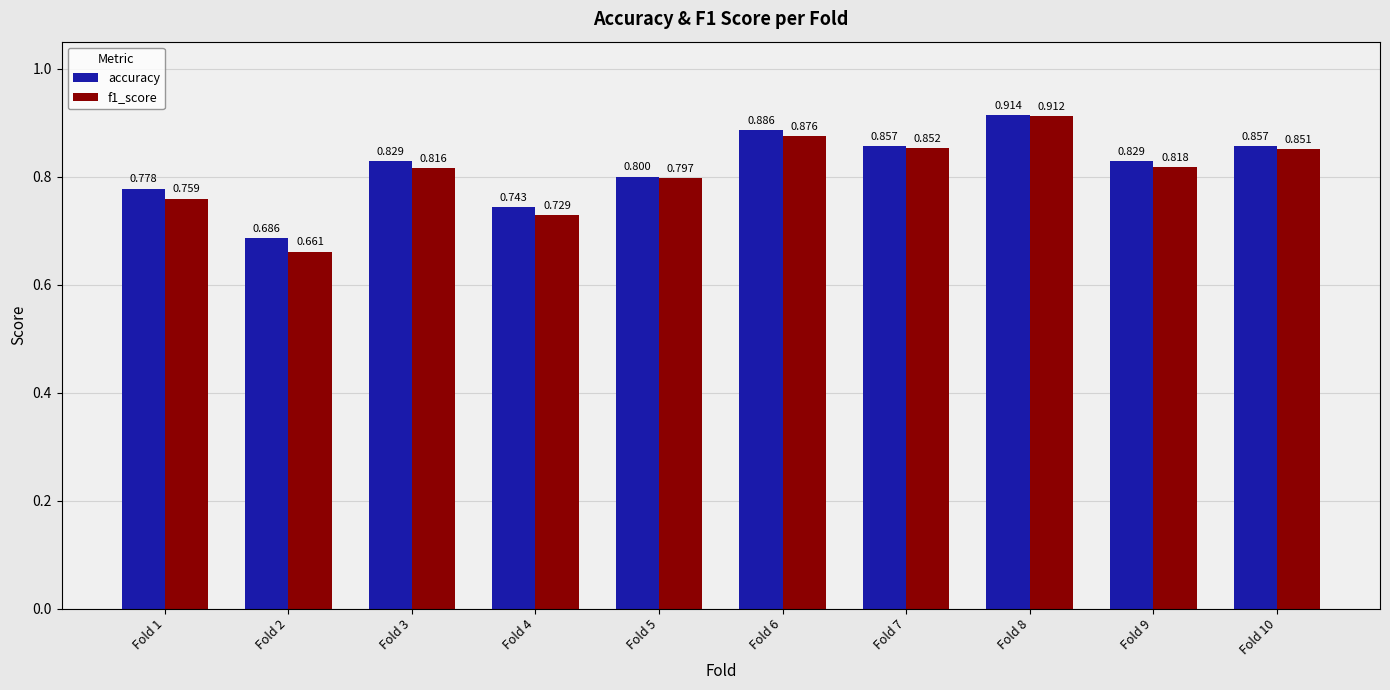

At which category does the chart reach its peak across all series?

Fold 8